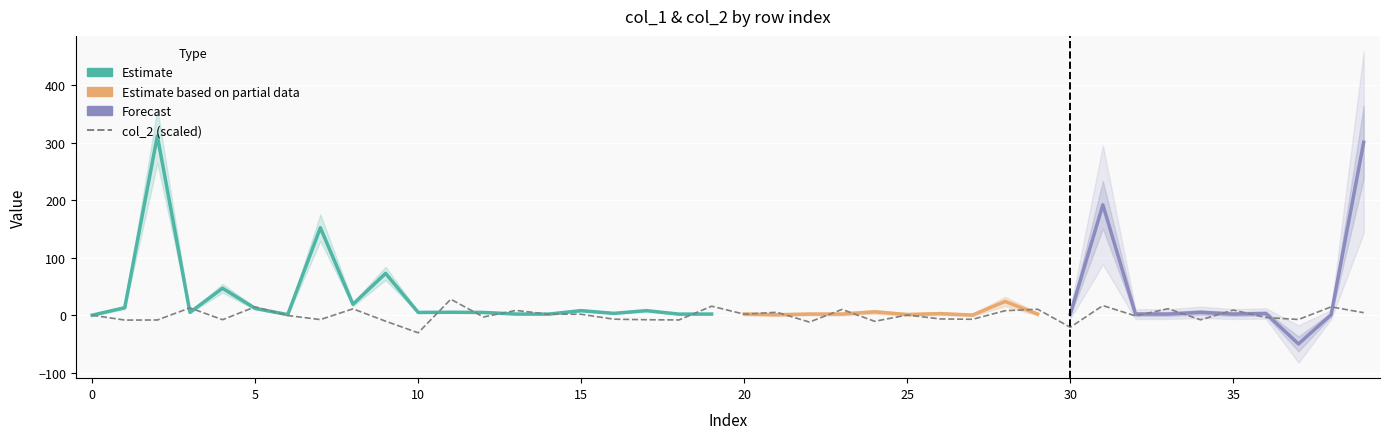

Which category has the lowest value across all series?

10